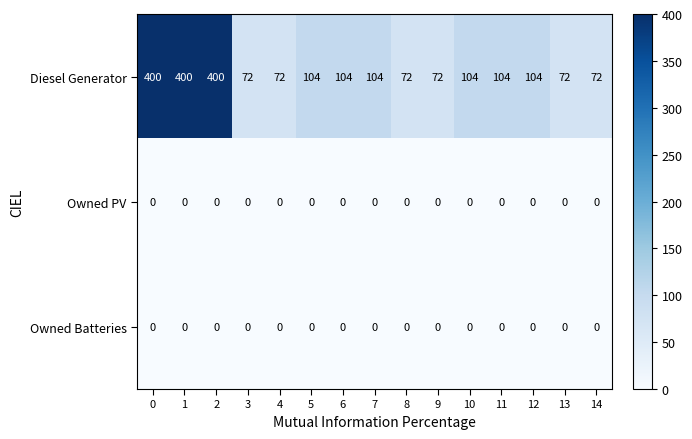

Which series has the largest total across all categories?

Diesel Generator